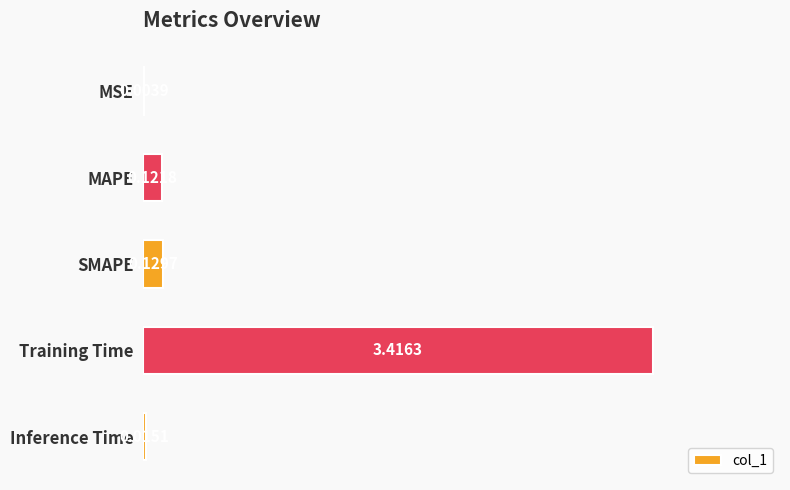

Which category has the highest value across all series?

Training Time